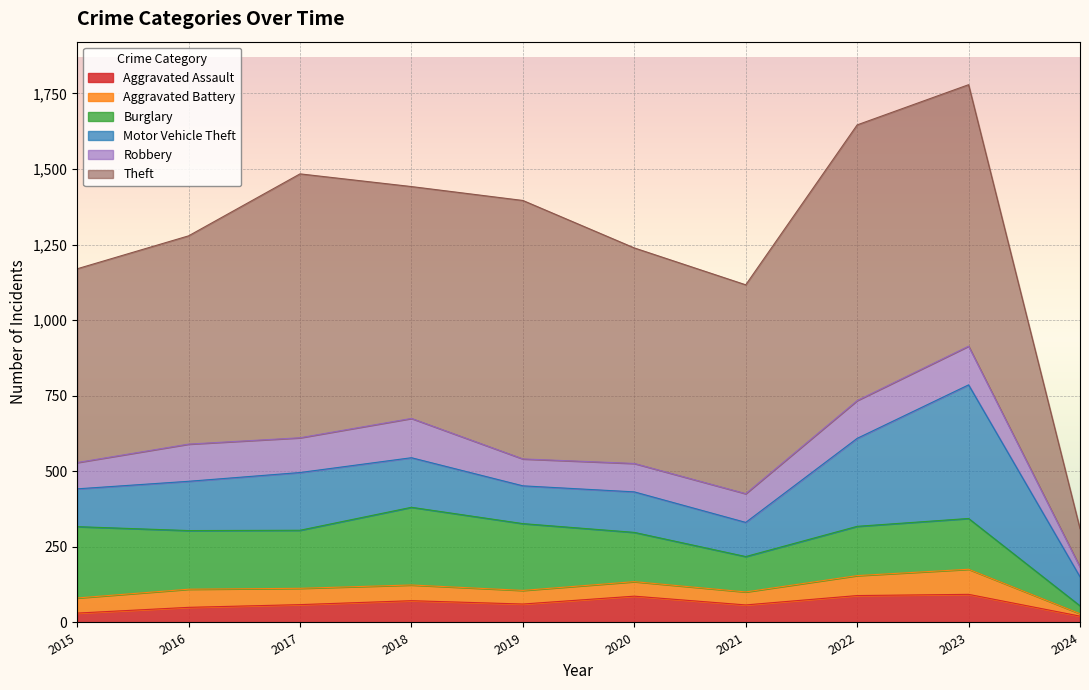

What is the difference between the highest and lowest values at 2015?

610